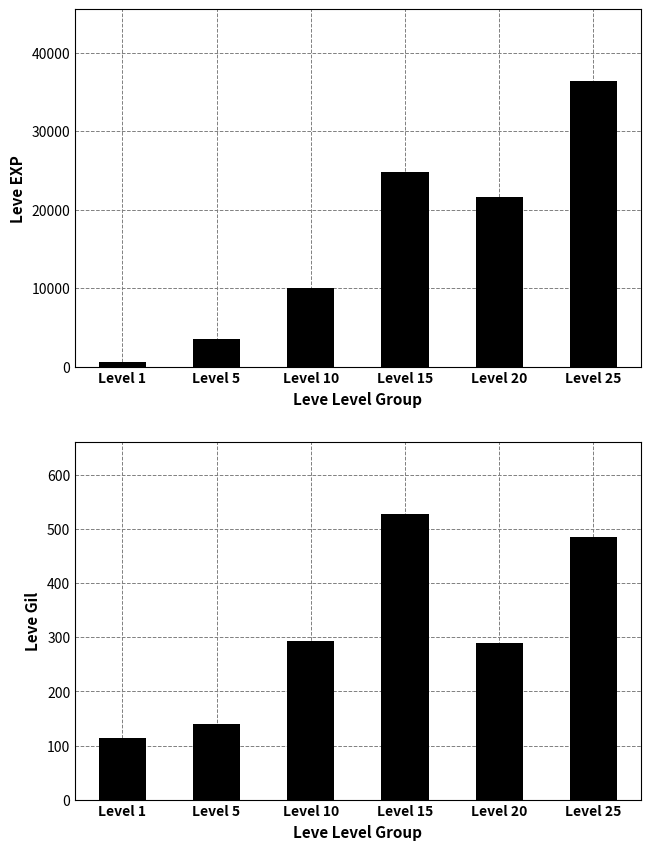

What is the value of the Leve EXP bar at the 3rd from the left?

9990